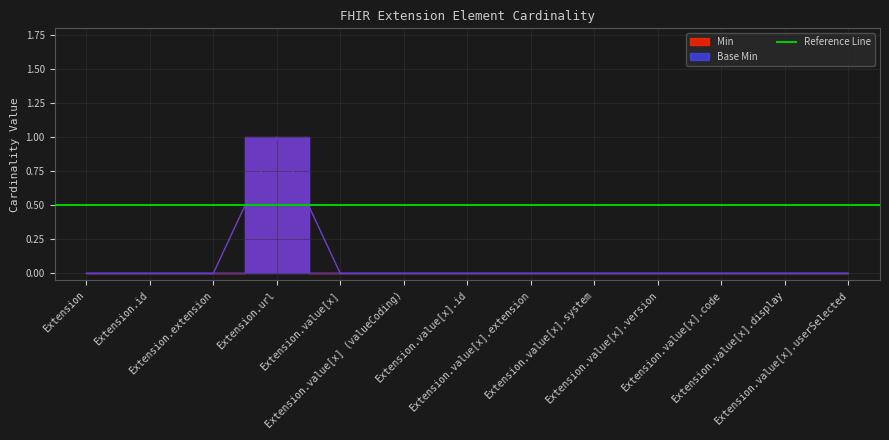

At how many categories does at least one series exceed 0?

1